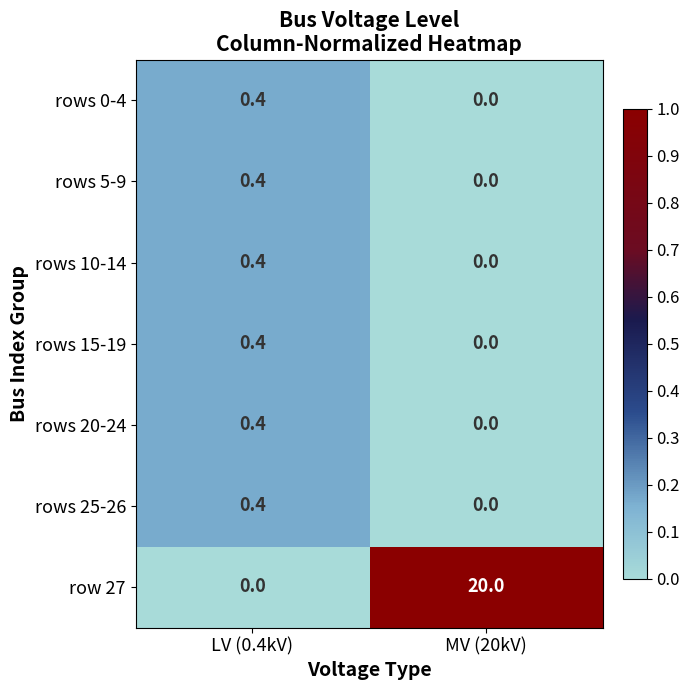

Reading left to right, what are all the values shown in this chart?

rows 0-4: LV (0.4kV)=0.4	MV (20kV)=0.0
rows 5-9: LV (0.4kV)=0.4	MV (20kV)=0.0
rows 10-14: LV (0.4kV)=0.4	MV (20kV)=0.0
rows 15-19: LV (0.4kV)=0.4	MV (20kV)=0.0
rows 20-24: LV (0.4kV)=0.4	MV (20kV)=0.0
rows 25-26: LV (0.4kV)=0.4	MV (20kV)=0.0
row 27: LV (0.4kV)=0.0	MV (20kV)=20.0